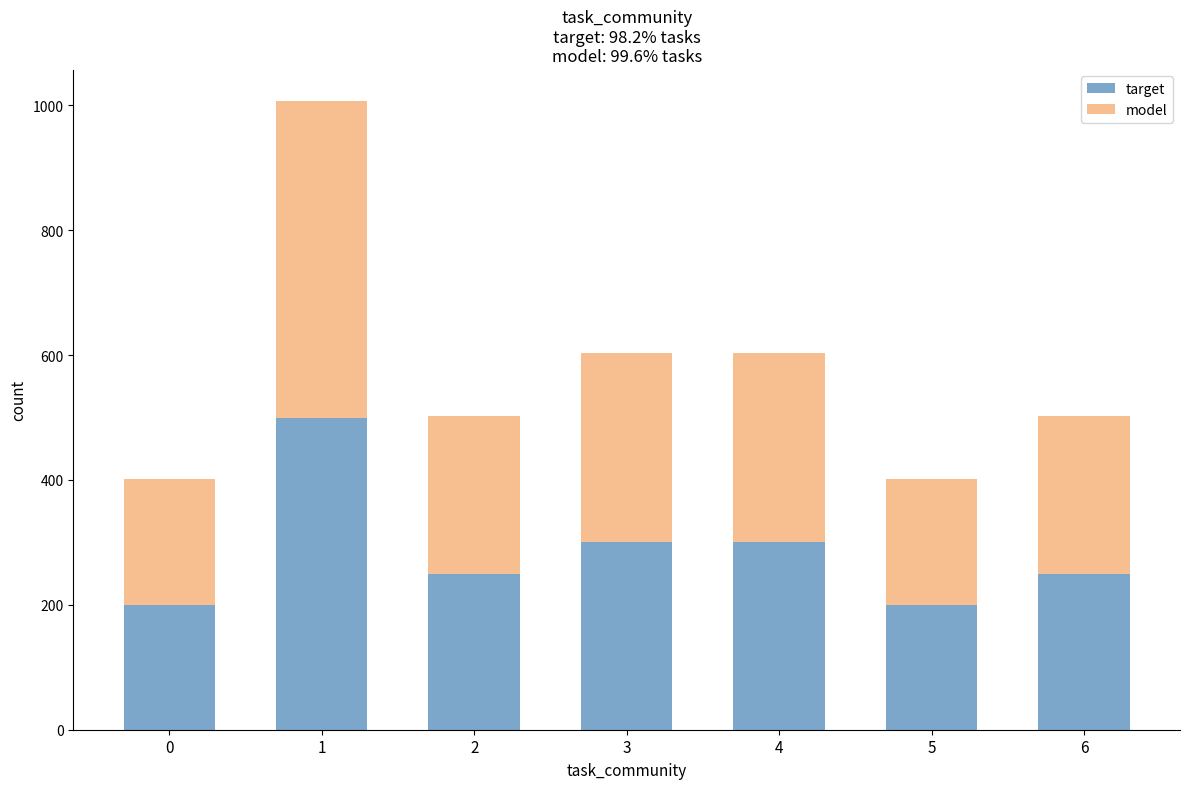

How many values in the target series are below 250?

2